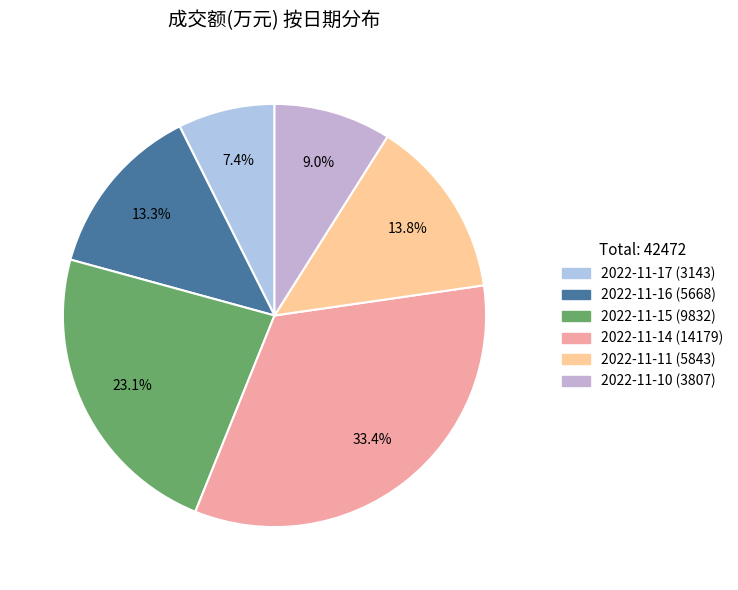

What is the total percentage of 2022-11-10 and 2022-11-14?

42.3%